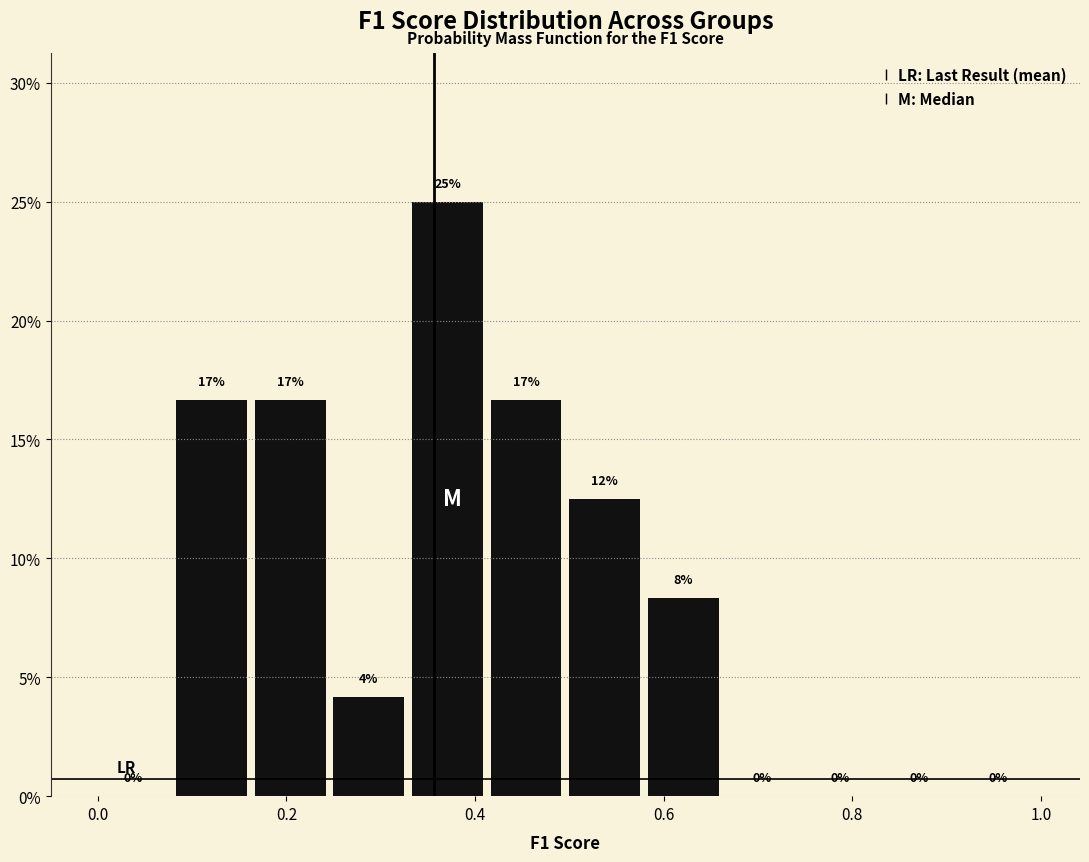

Over which range of the x-axis is the bar tallest?

0.34 to 0.42